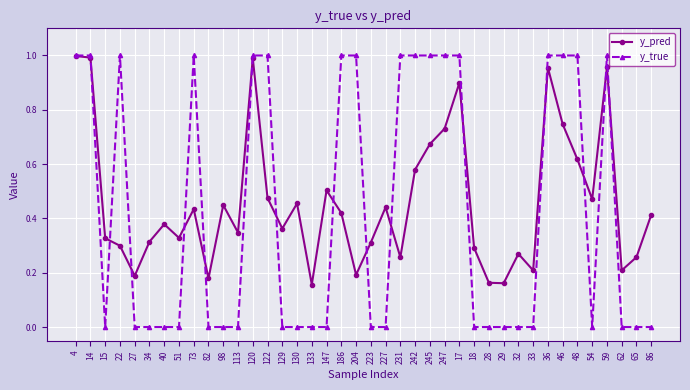

In y_pred, how many points are lower than both neighbors (excluding endpoints)?

12